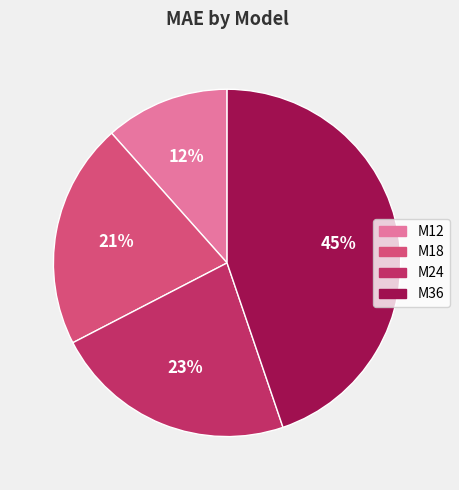

Which slice is the largest?

M36